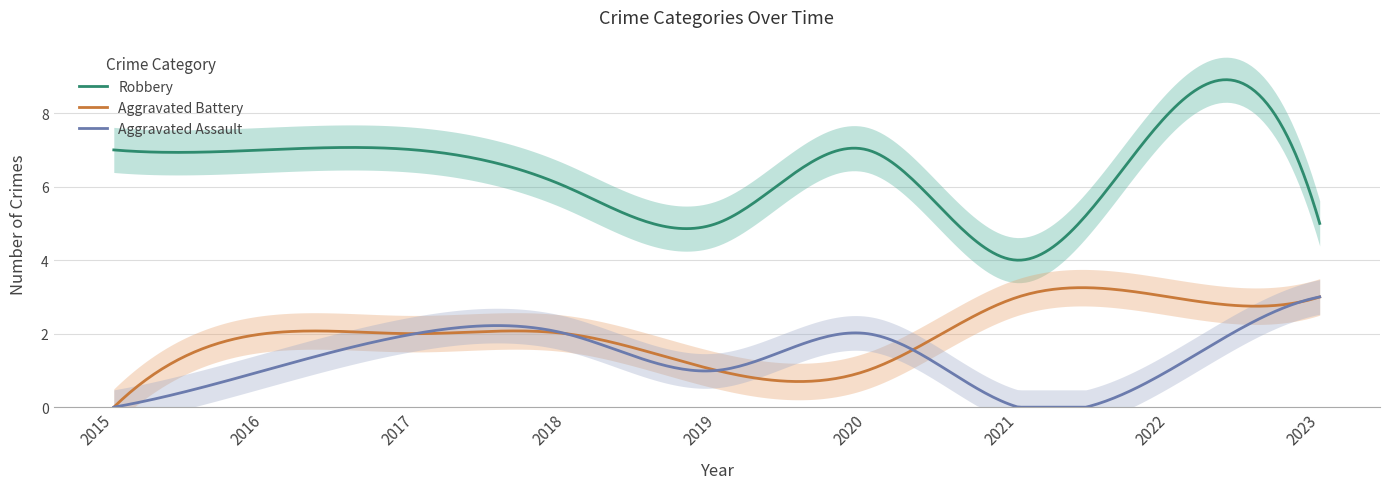

True or false: Robbery and Aggravated Assault cross at least once.

False